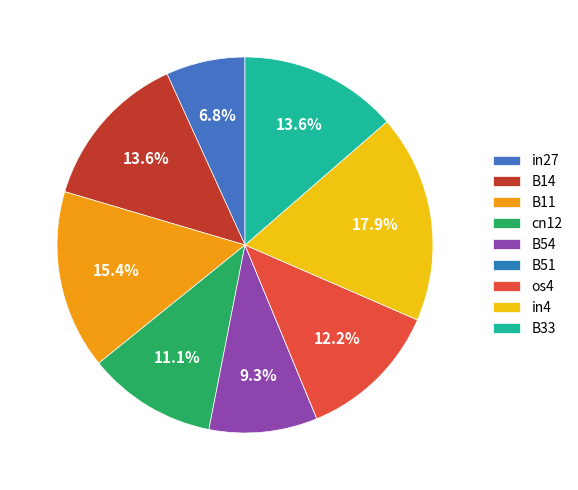

Which category has the biggest portion of the pie?

in4